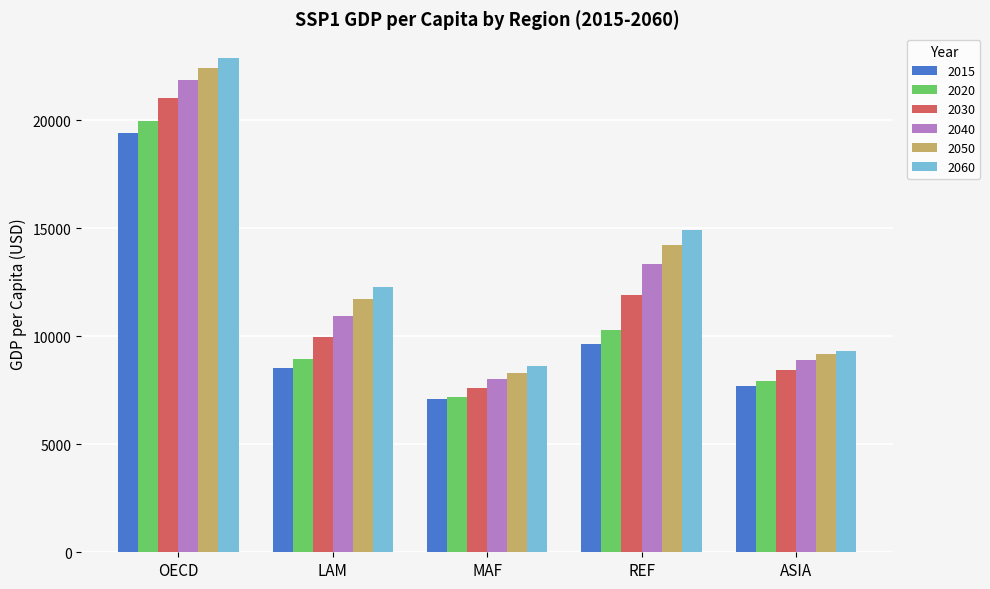

Which series has the largest total across all categories?

2060